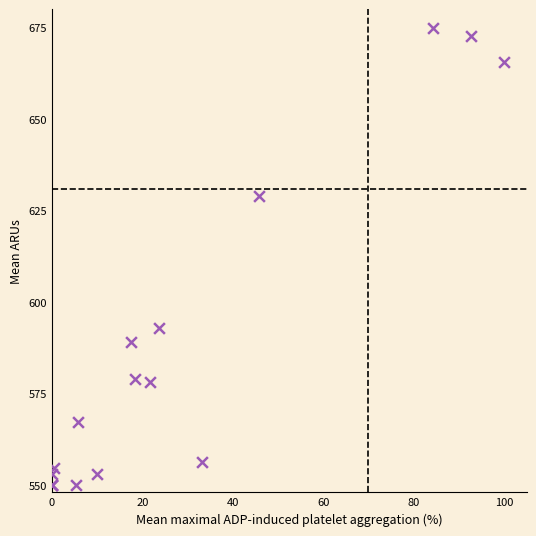

What Y value in the scatter plot is closest to 612?

628.9